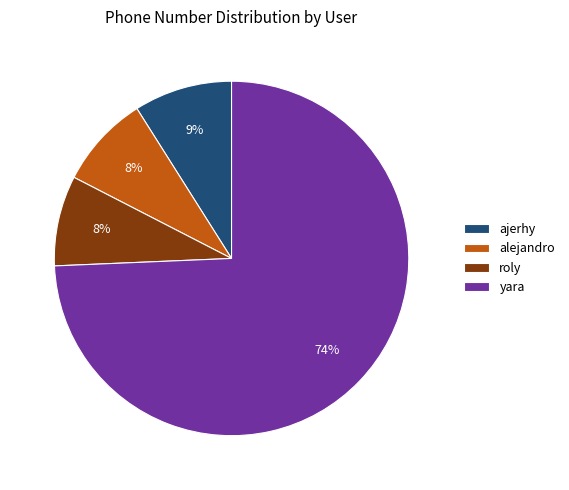

How many segments does this pie chart have?

4